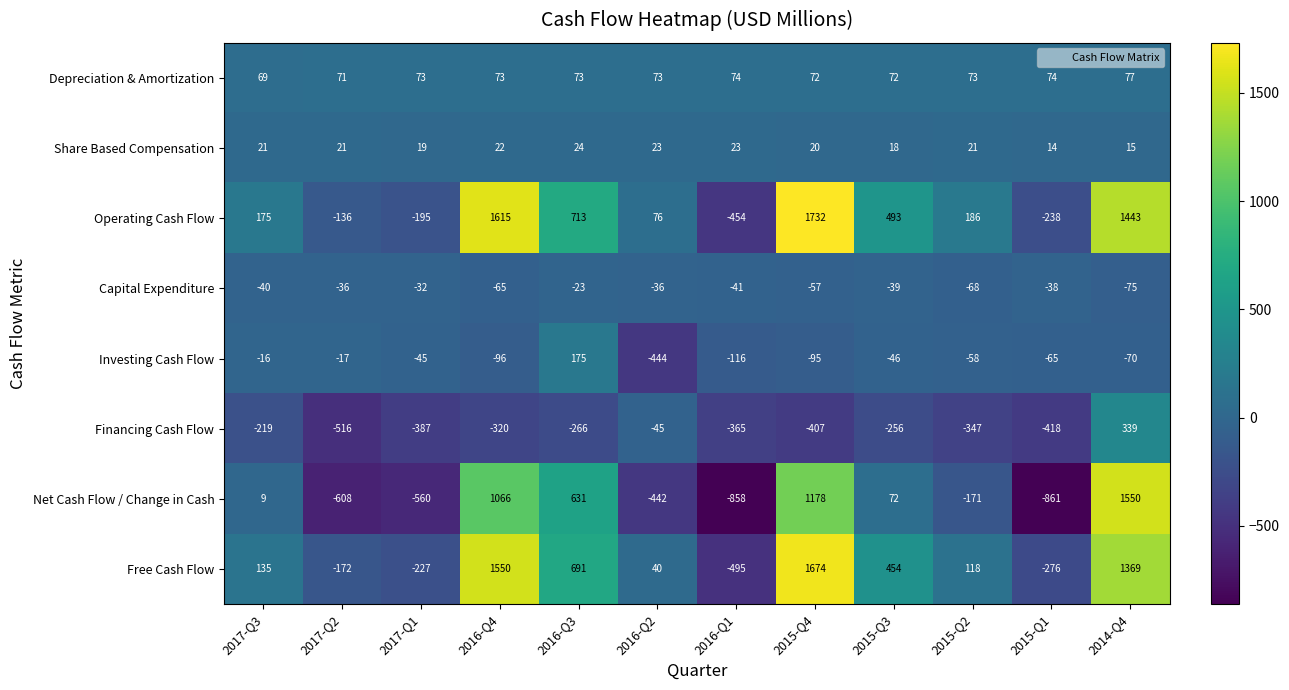

Which series has the largest range (max minus min)?

Net Cash Flow / Change in Cash